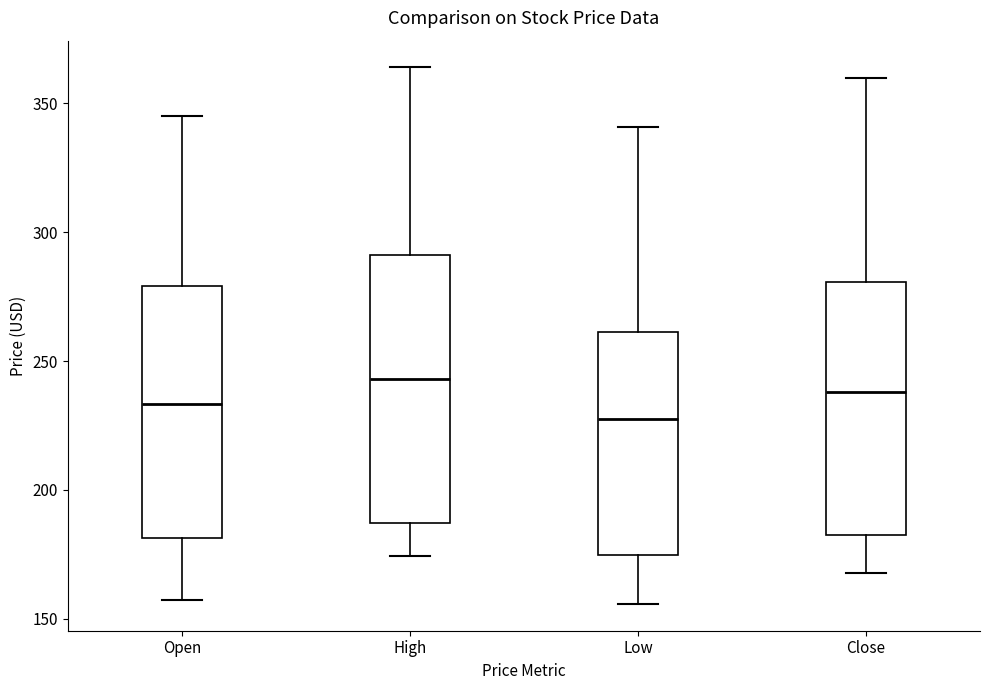

Reading left to right, read every box against the y-axis: the position of its median line, the range the box covers, and the ends of its whiskers. The values are not printed on the chart, so give them approximately, as read against the axis.

Open: median 235, box 180 to 280, whiskers 155 to 345
High: median 245, box 185 to 290, whiskers 175 to 365
Low: median 225, box 175 to 260, whiskers 155 to 340
Close: median 240, box 185 to 280, whiskers 170 to 360